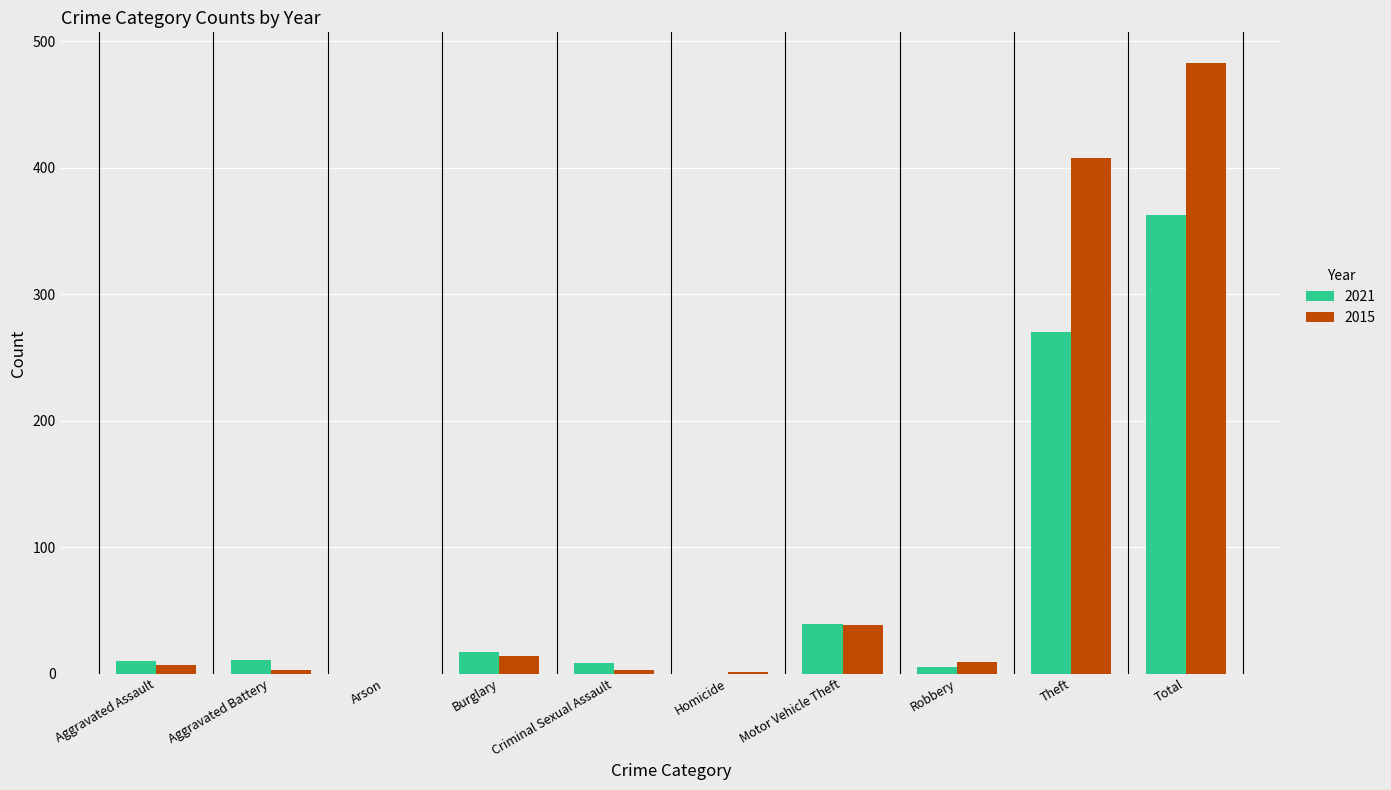

How many distinct data groups are displayed?

2